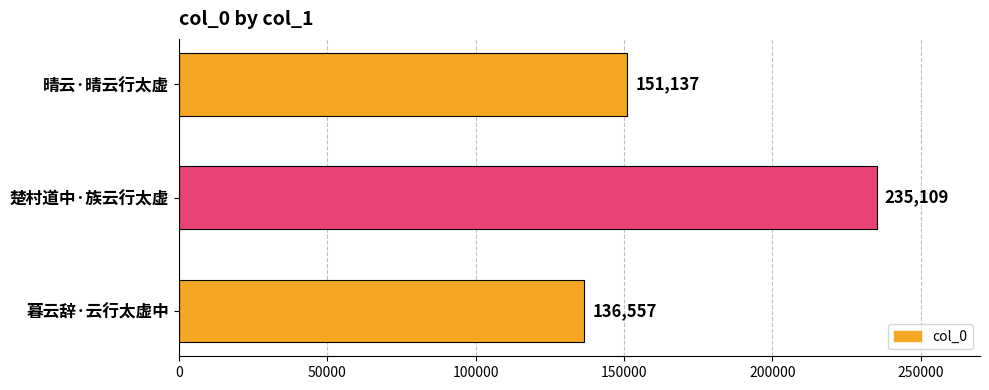

At which label is the value closest to 185833?

晴云·晴云行太虚